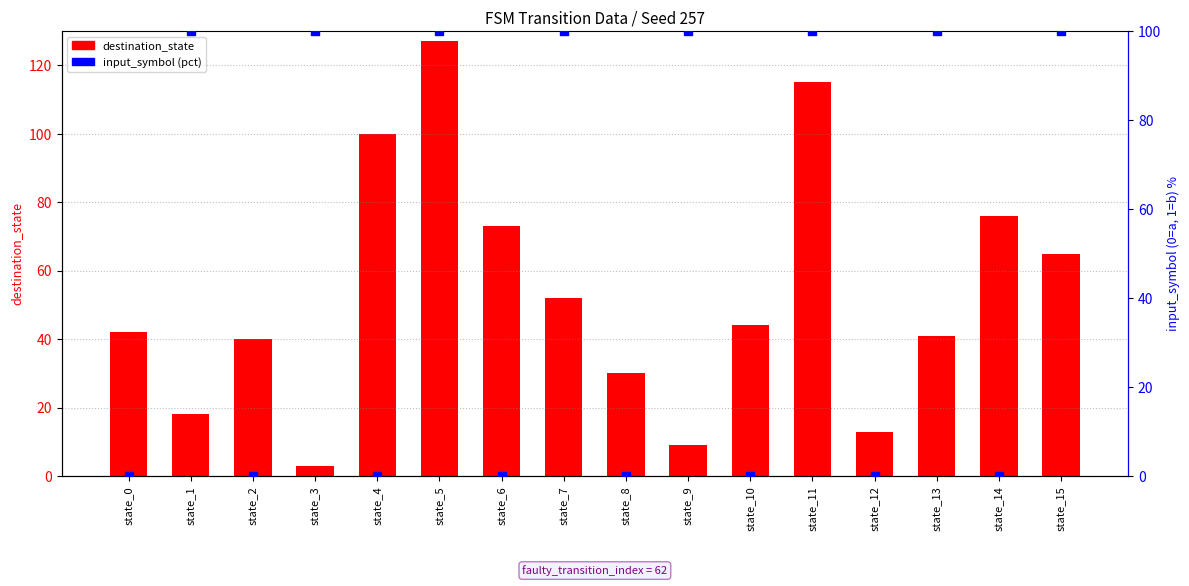

What is the total value across all series at state_12?

13